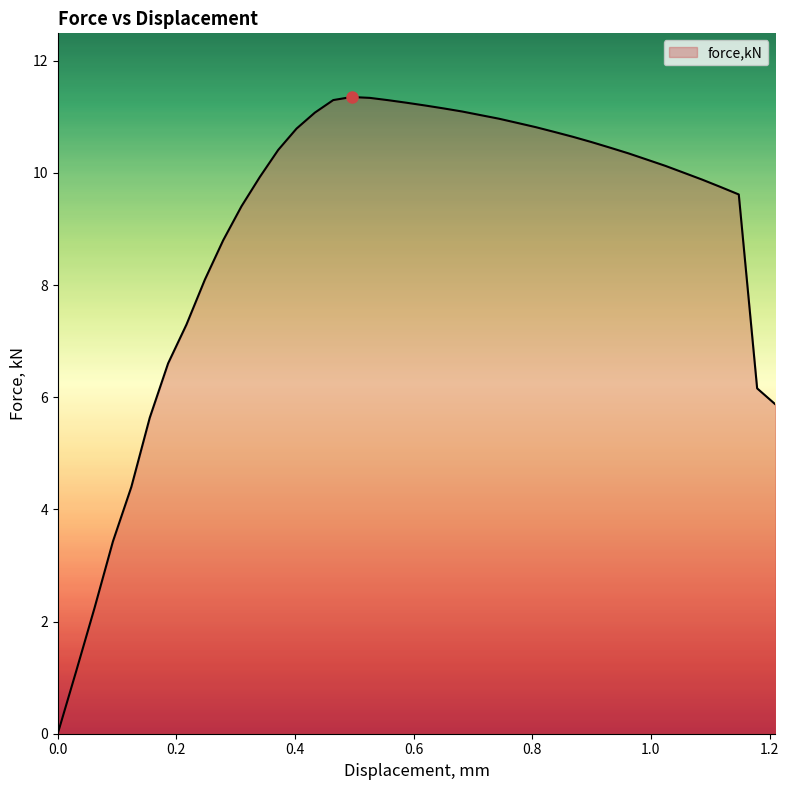

Does the chart display data point markers on the line(s)?

No